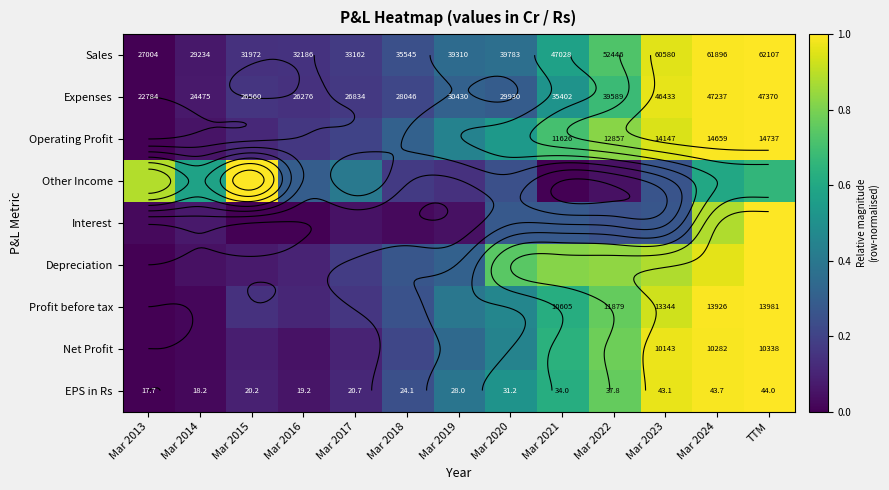

What is the greatest value displayed?

1.0